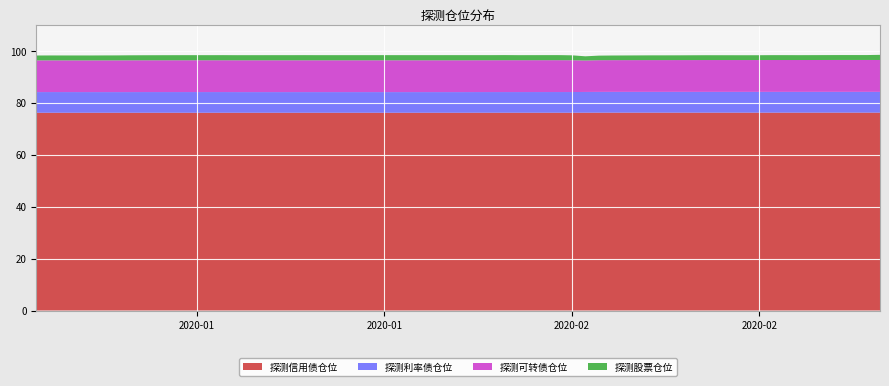

Reading left to right, list all the values displayed in this chart.

探测股票仓位: 2020-01-02=1.9	2020-01-03=1.9	2020-01-06=1.9	2020-01-07=1.9	2020-01-08=1.9	2020-01-09=1.9	2020-01-10=1.9	2020-01-13=2.0	2020-01-14=2.0	2020-01-15=2.0	2020-01-16=2.0	2020-01-17=2.0	2020-01-20=2.0	2020-01-21=2.0	2020-01-22=2.0	2020-01-23=2.0	2020-02-03=2.0	2020-02-04=2.0	2020-02-05=2.0	2020-02-06=2.0	2020-02-07=1.9	2020-02-10=1.9	2020-02-11=1.9	2020-02-12=1.6	2020-02-13=1.8	2020-02-14=1.8	2020-02-17=1.8	2020-02-18=1.8	2020-02-19=1.8	2020-02-20=1.9	2020-02-21=1.9	2020-02-24=1.9	2020-02-25=1.9	2020-02-26=1.9	2020-02-27=1.9	2020-02-28=1.9	2020-03-02=1.9	2020-03-03=1.9	2020-03-04=1.9	2020-03-05=2.0
探测可转债仓位: 2020-01-02=12.2	2020-01-03=12.2	2020-01-06=12.2	2020-01-07=12.2	2020-01-08=12.2	2020-01-09=12.2	2020-01-10=12.2	2020-01-13=12.2	2020-01-14=12.2	2020-01-15=12.2	2020-01-16=12.2	2020-01-17=12.2	2020-01-20=12.2	2020-01-21=12.2	2020-01-22=12.2	2020-01-23=12.2	2020-02-03=12.2	2020-02-04=12.3	2020-02-05=12.3	2020-02-06=12.3	2020-02-07=12.3	2020-02-10=12.3	2020-02-11=12.2	2020-02-12=12.1	2020-02-13=12.2	2020-02-14=12.2	2020-02-17=12.2	2020-02-18=12.2	2020-02-19=12.2	2020-02-20=12.2	2020-02-21=12.3	2020-02-24=12.3	2020-02-25=12.3	2020-02-26=12.3	2020-02-27=12.3	2020-02-28=12.3	2020-03-02=12.3	2020-03-03=12.3	2020-03-04=12.3	2020-03-05=12.3
探测利率债仓位: 2020-01-02=8.0	2020-01-03=8.0	2020-01-06=8.0	2020-01-07=8.0	2020-01-08=8.0	2020-01-09=8.0	2020-01-10=8.0	2020-01-13=8.0	2020-01-14=8.0	2020-01-15=8.0	2020-01-16=8.0	2020-01-17=8.0	2020-01-20=8.0	2020-01-21=8.0	2020-01-22=8.0	2020-01-23=8.0	2020-02-03=8.0	2020-02-04=8.0	2020-02-05=8.0	2020-02-06=8.0	2020-02-07=8.0	2020-02-10=8.0	2020-02-11=8.0	2020-02-12=8.0	2020-02-13=8.0	2020-02-14=8.0	2020-02-17=8.0	2020-02-18=8.0	2020-02-19=8.0	2020-02-20=8.0	2020-02-21=8.0	2020-02-24=8.0	2020-02-25=8.0	2020-02-26=8.0	2020-02-27=8.0	2020-02-28=8.0	2020-03-02=8.0	2020-03-03=8.0	2020-03-04=8.0	2020-03-05=8.0
探测信用债仓位: 2020-01-02=76.2	2020-01-03=76.2	2020-01-06=76.2	2020-01-07=76.2	2020-01-08=76.2	2020-01-09=76.2	2020-01-10=76.2	2020-01-13=76.2	2020-01-14=76.2	2020-01-15=76.2	2020-01-16=76.2	2020-01-17=76.2	2020-01-20=76.2	2020-01-21=76.2	2020-01-22=76.2	2020-01-23=76.2	2020-02-03=76.2	2020-02-04=76.2	2020-02-05=76.2	2020-02-06=76.2	2020-02-07=76.2	2020-02-10=76.2	2020-02-11=76.2	2020-02-12=76.2	2020-02-13=76.2	2020-02-14=76.2	2020-02-17=76.2	2020-02-18=76.2	2020-02-19=76.2	2020-02-20=76.2	2020-02-21=76.2	2020-02-24=76.2	2020-02-25=76.2	2020-02-26=76.2	2020-02-27=76.2	2020-02-28=76.2	2020-03-02=76.2	2020-03-03=76.2	2020-03-04=76.2	2020-03-05=76.2